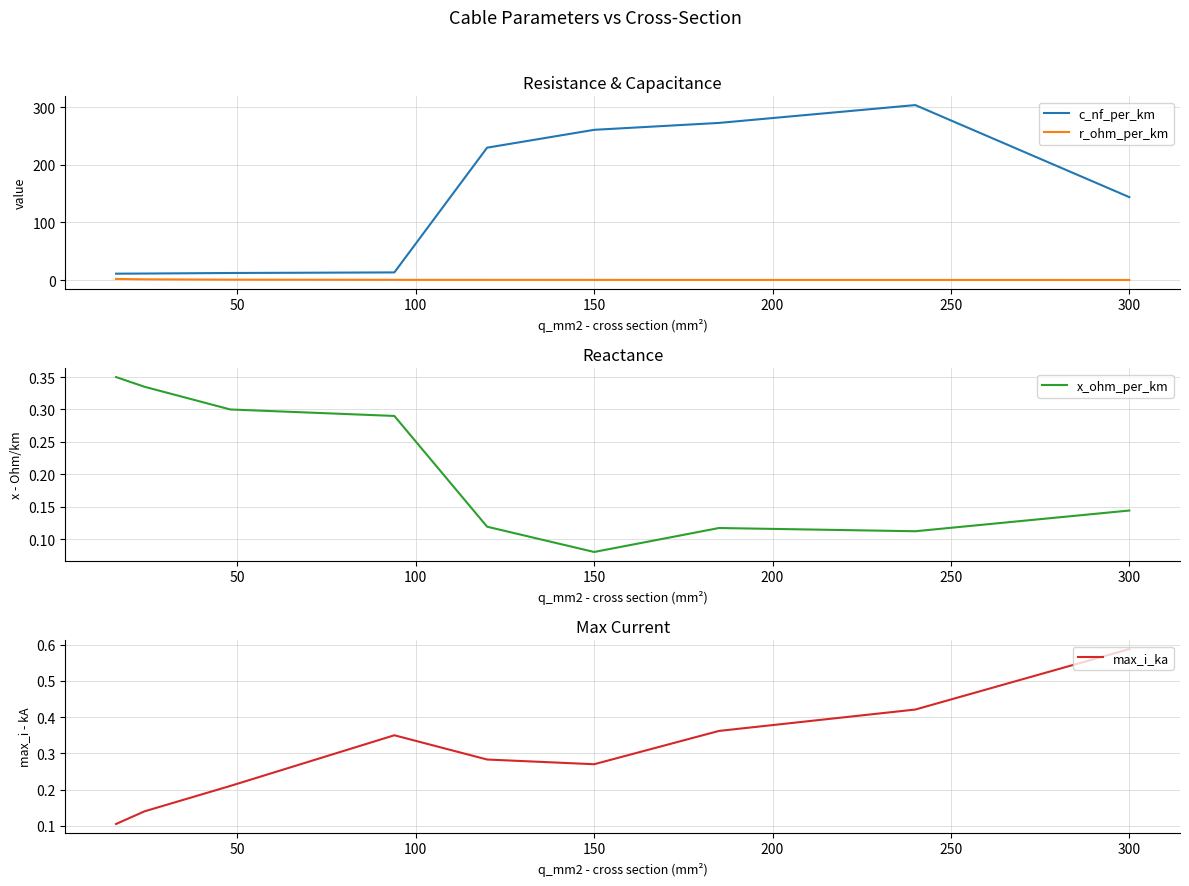

Reading left to right, list all the values displayed in this chart.

c_nf_per_km: 11.0	11.2	12.2	13.2	230.0	261.0	273.0	304.0	144.0
r_ohm_per_km: 1.9	1.2	0.6	0.3	0.3	0.2	0.2	0.1	0.1
x_ohm_per_km: 0.3	0.3	0.3	0.3	0.1	0.1	0.1	0.1	0.1
max_i_ka: 0.1	0.1	0.2	0.3	0.3	0.3	0.4	0.4	0.6